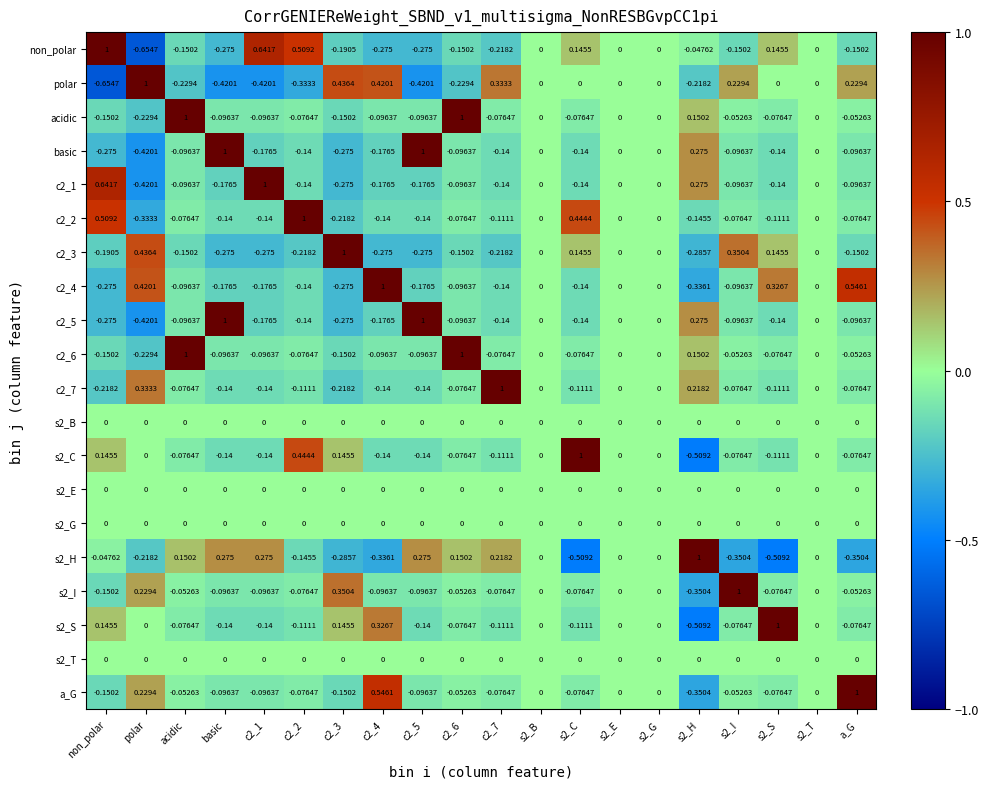

Where does the acidic series first go above 0?

acidic